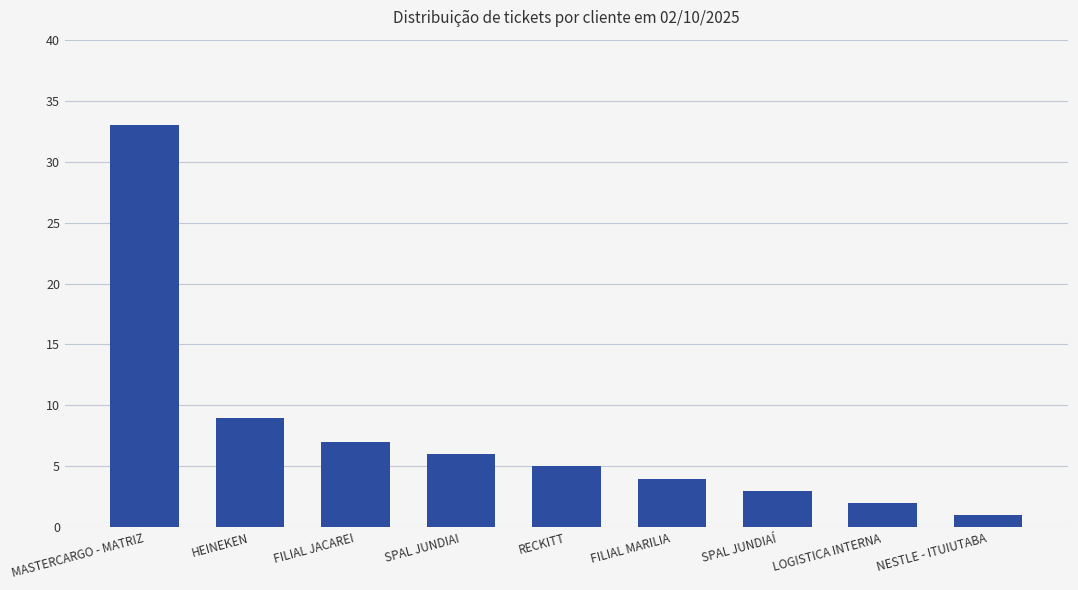

Is it true that the value at SPAL JUNDIAI is 10?

False